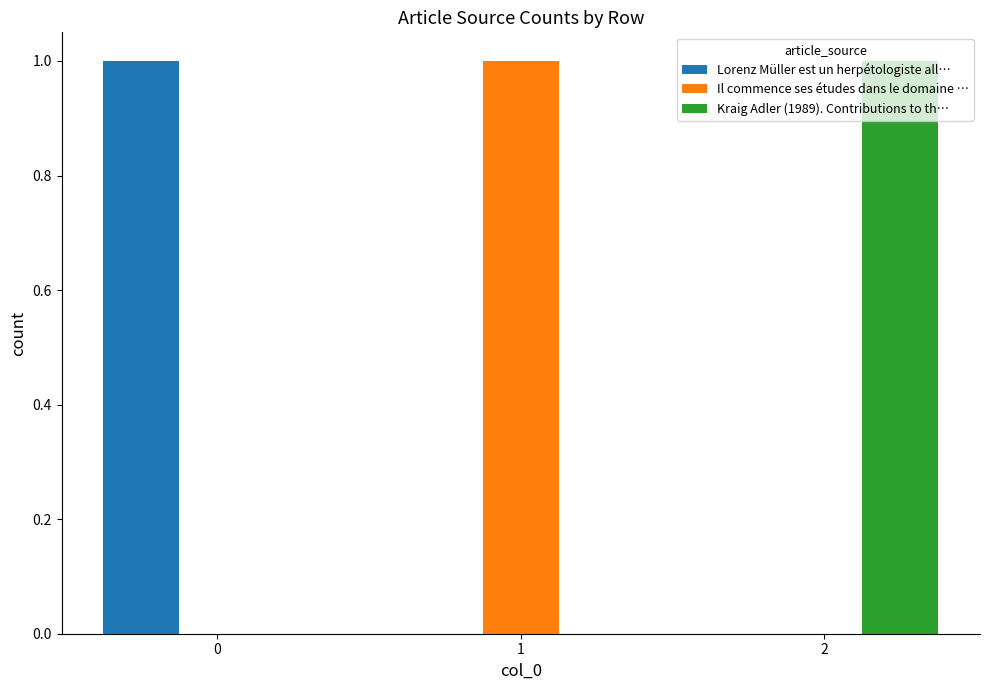

The Il commence ses études dans le domaine … series shows 0 at 0. True or false?

True